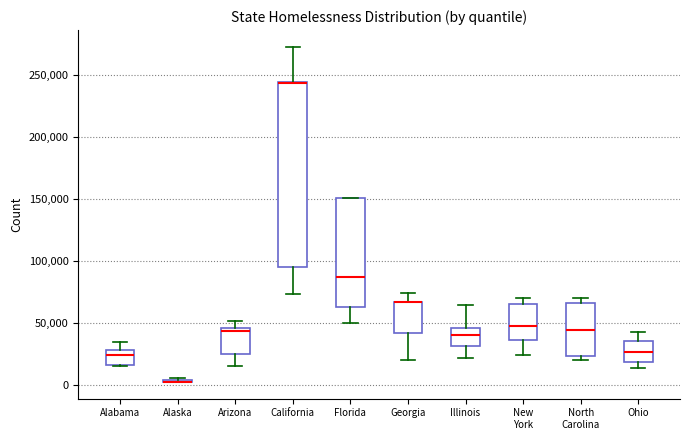

Comparing the boxes themselves (not the whiskers), which one is the tallest?

California